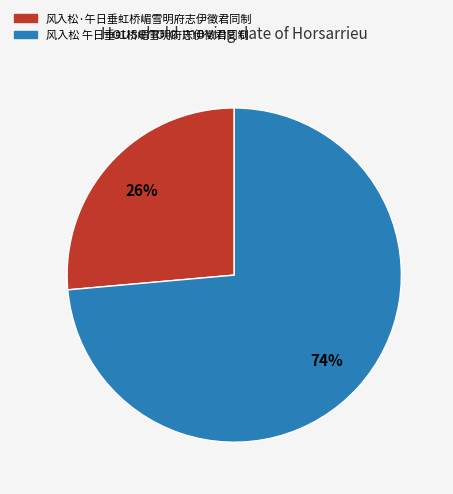

What is the majority slice?

风入松 午日垂虹桥嵋雪明府志伊徵君同制